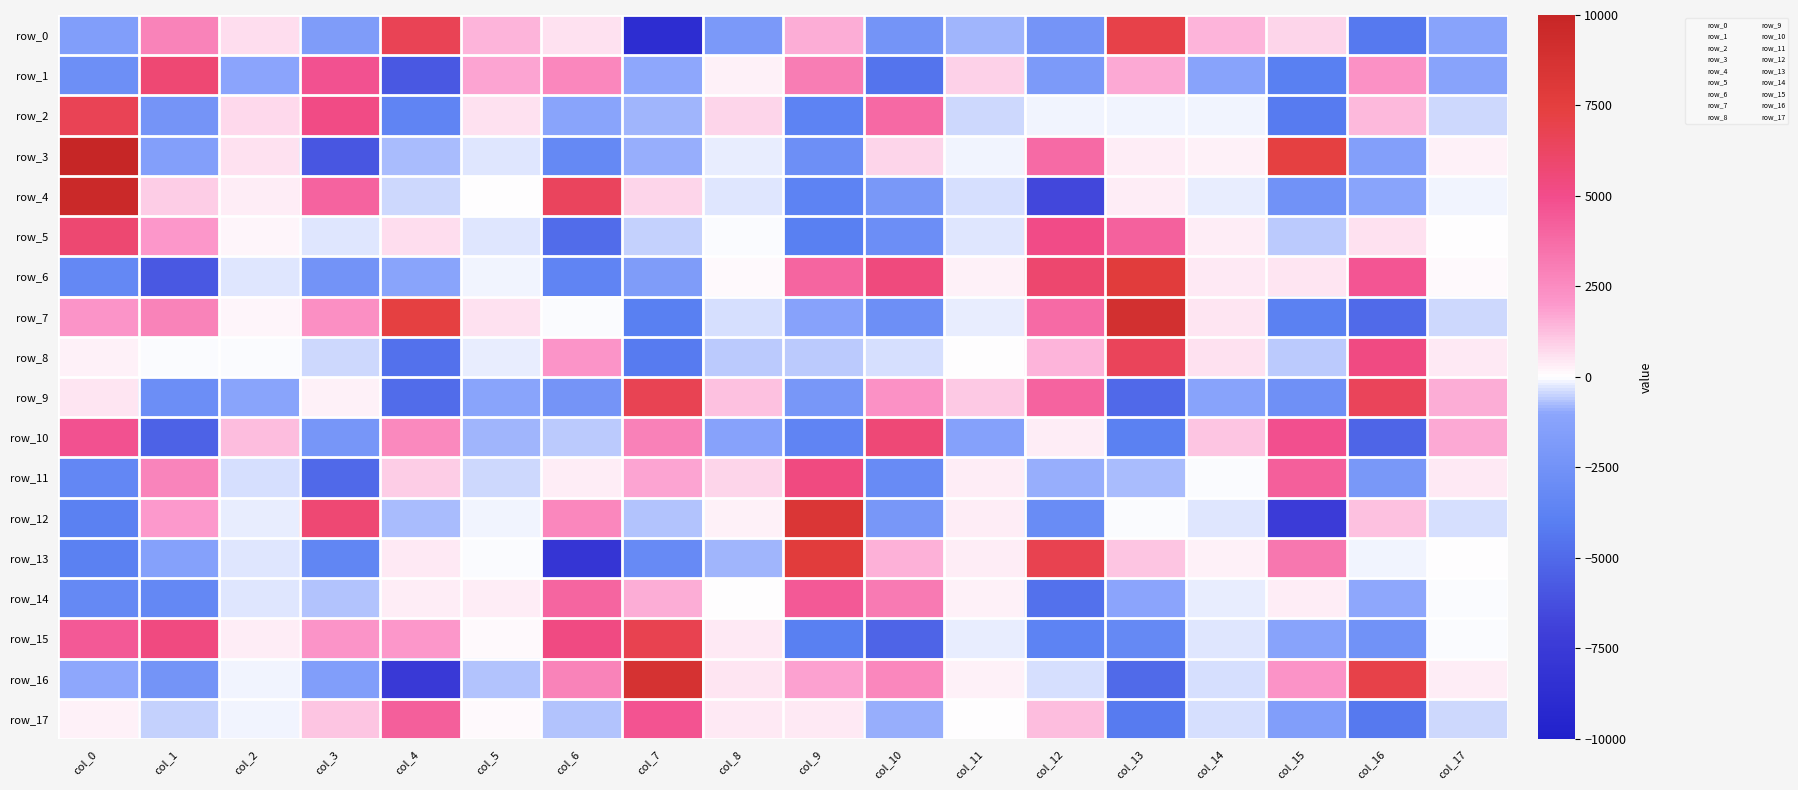

What is the total value across all series at col_11?

337.0